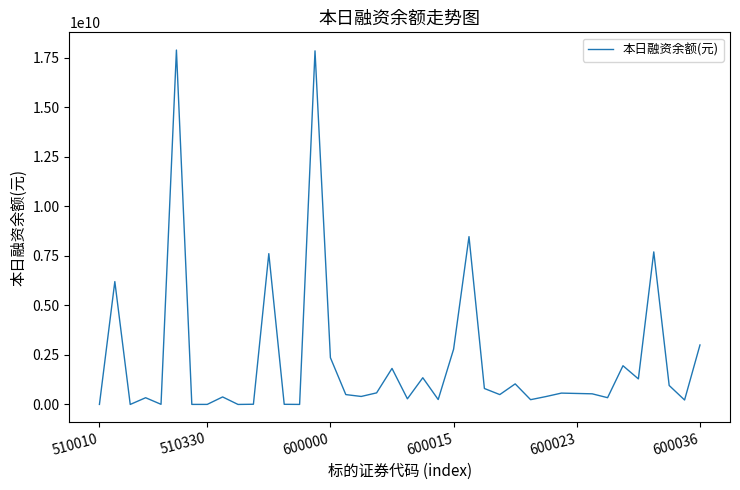

What is the greatest value displayed?

17891378282